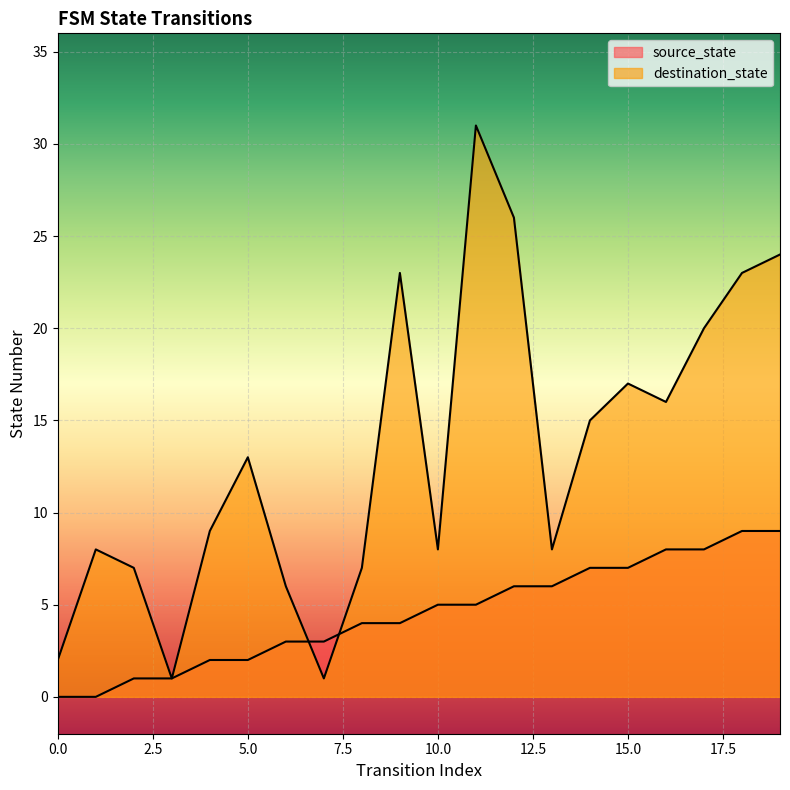

At which category is the sum across all series the highest?

11